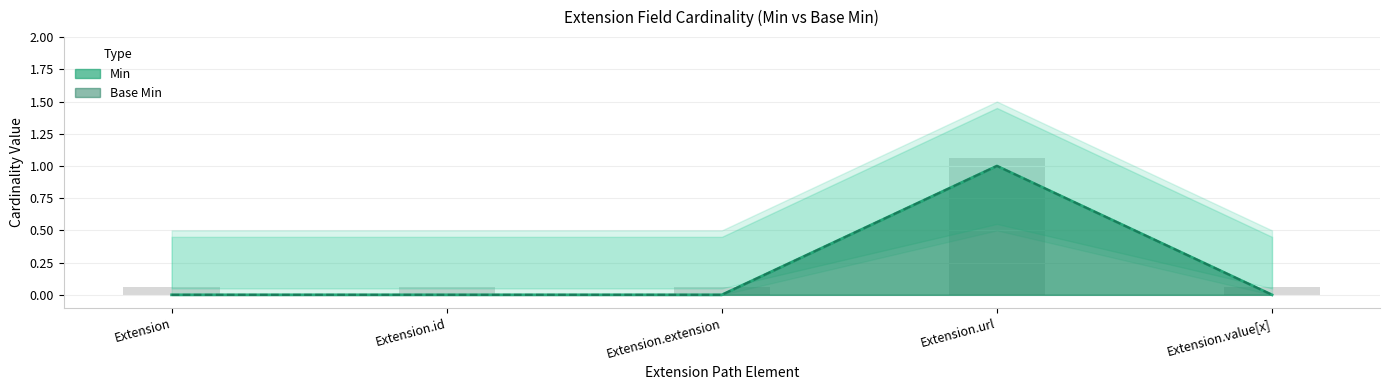

At how many categories does at least one series exceed 0?

1